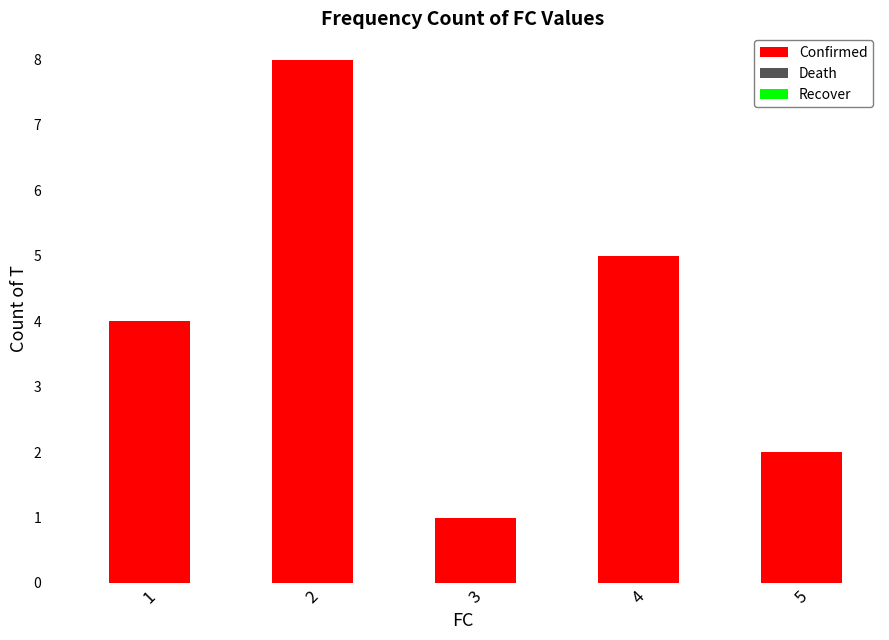

List the labels in order of value, largest first.

2, 4, 1, 5, 3